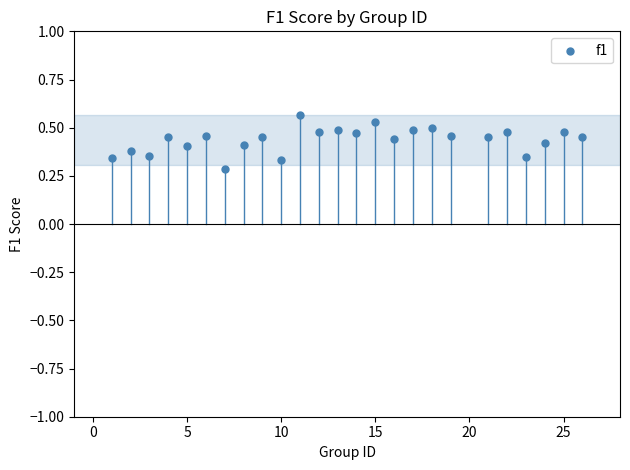

What is the range of X values (max minus min)?

25.0